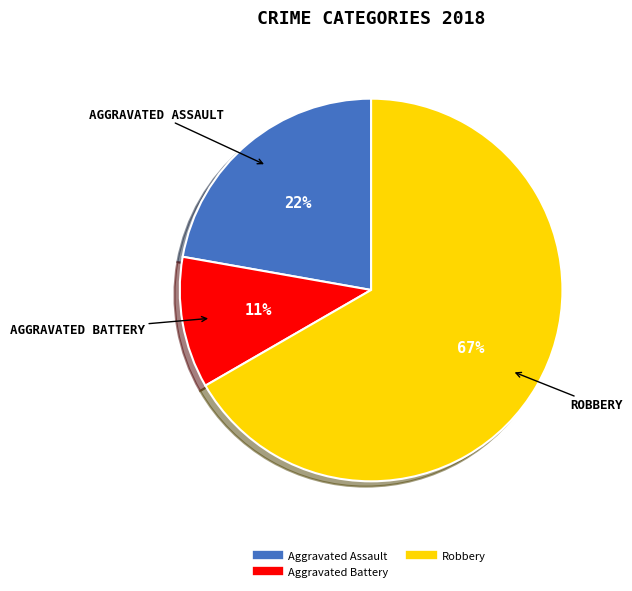

How many segments does this pie chart have?

3